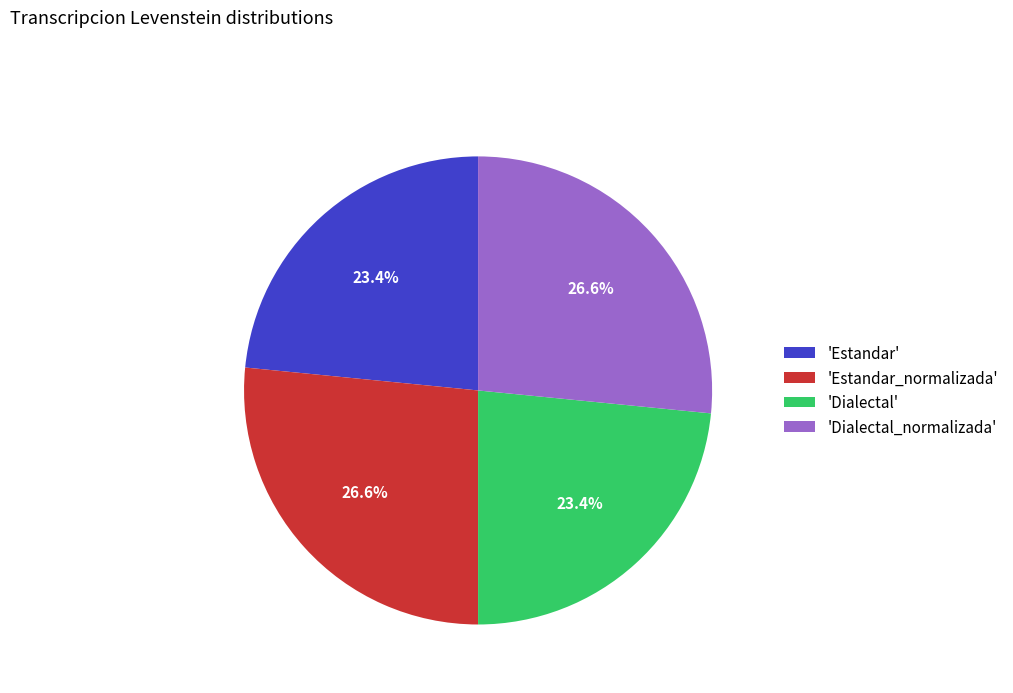

What percentage do 'Estandar_normalizada' and 'Dialectal' together represent?

50.0%